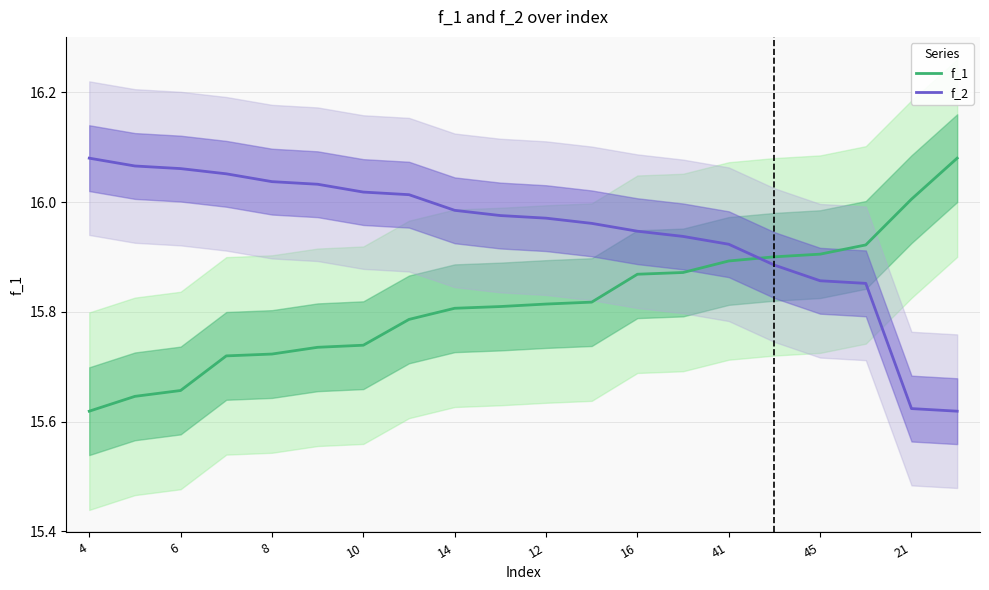

Is it true that f_1 equals 24.9 at 15?

False